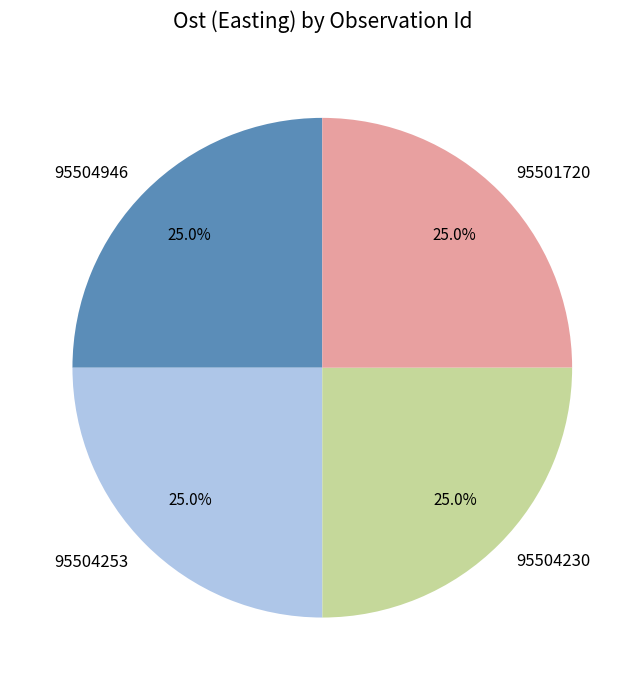

Approximately how many times larger is the value at 95504253 compared to 95504946?

1.0